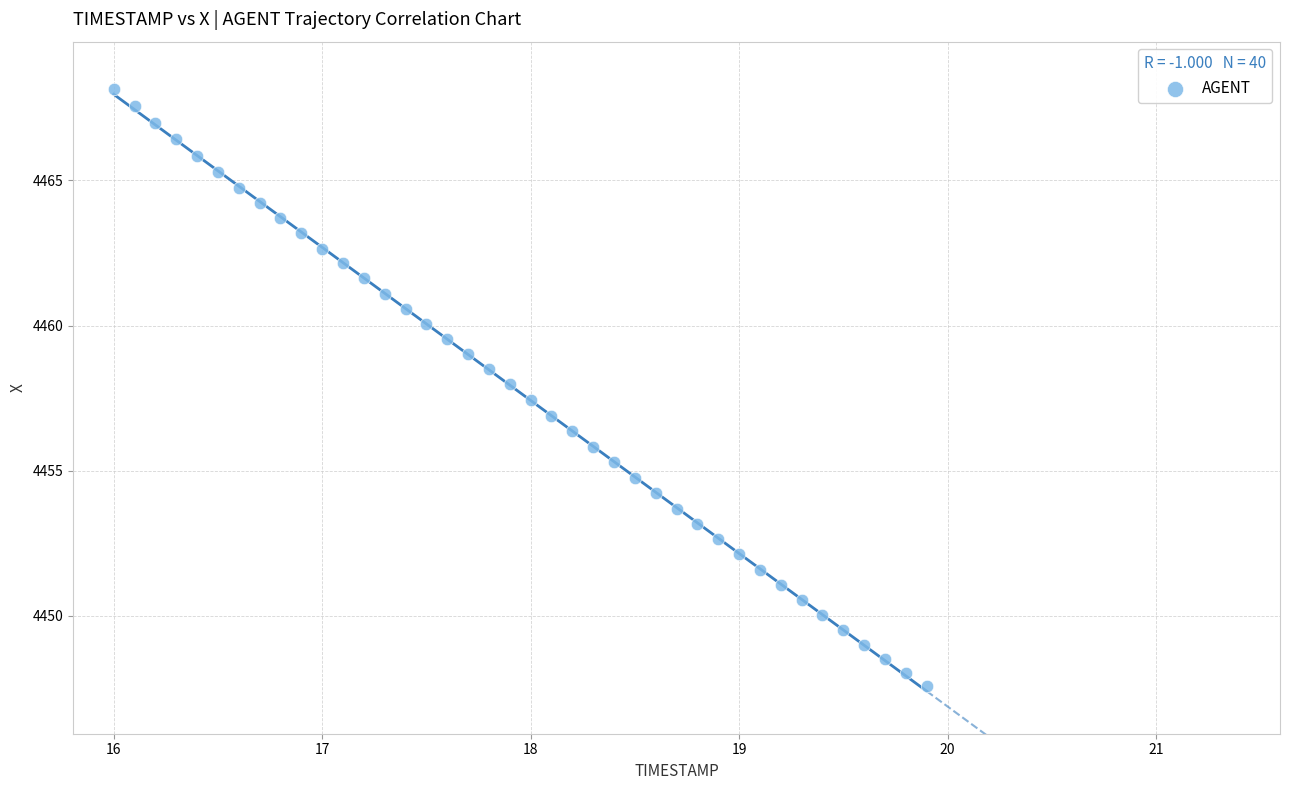

What is the range of Y values (max minus min)?

20.5